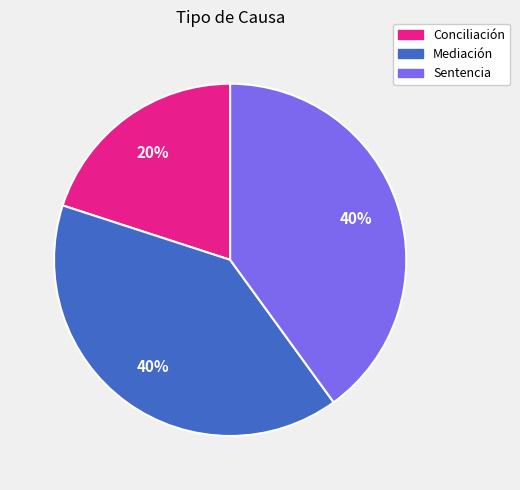

To the nearest percent, what percentage of the pie is Conciliación?

20%